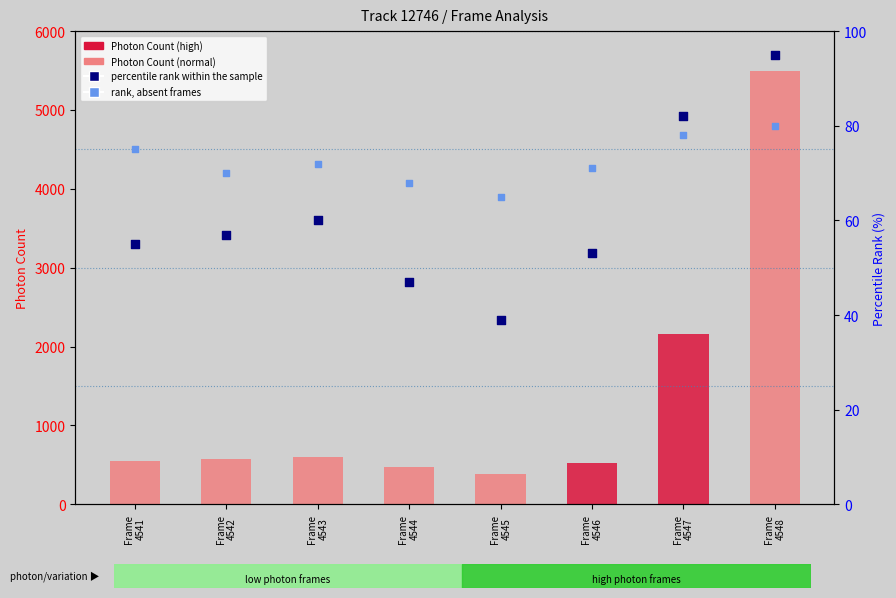

Is the value of percentile rank within the sample at Frame
4543 greater than the value of Photon Count at Frame
4543?

No